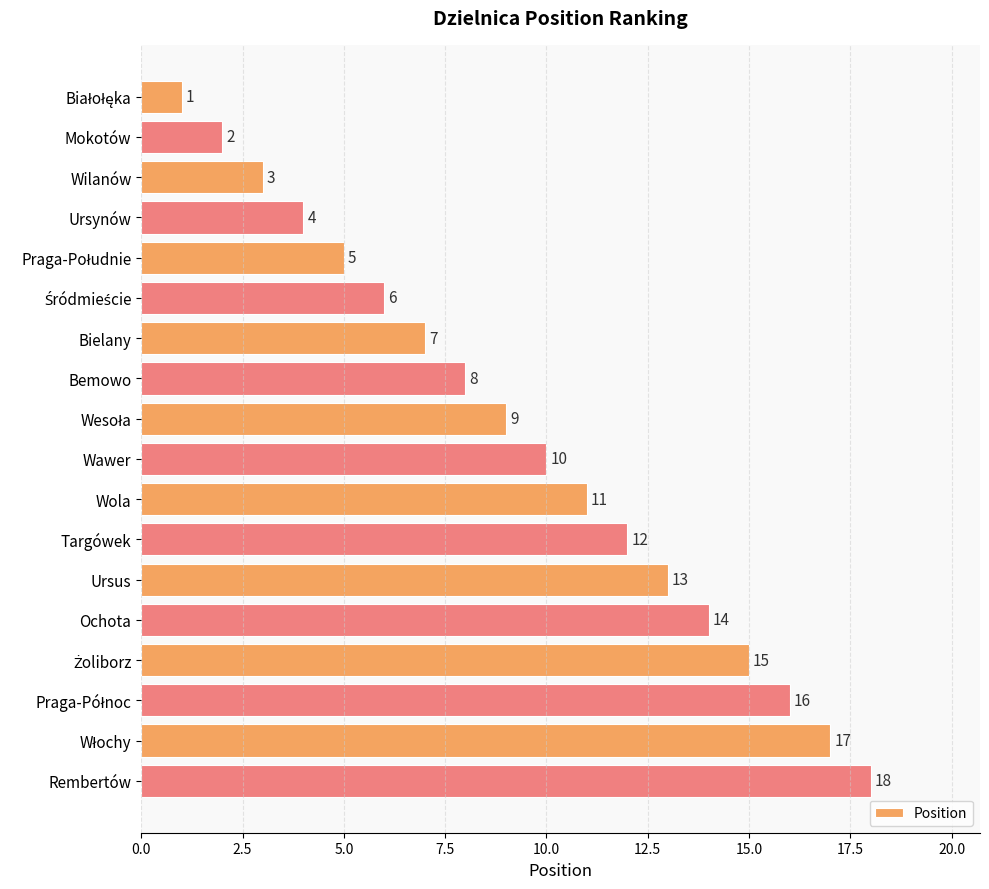

The chart shows a value of 4 at Ursynów. True or false?

True